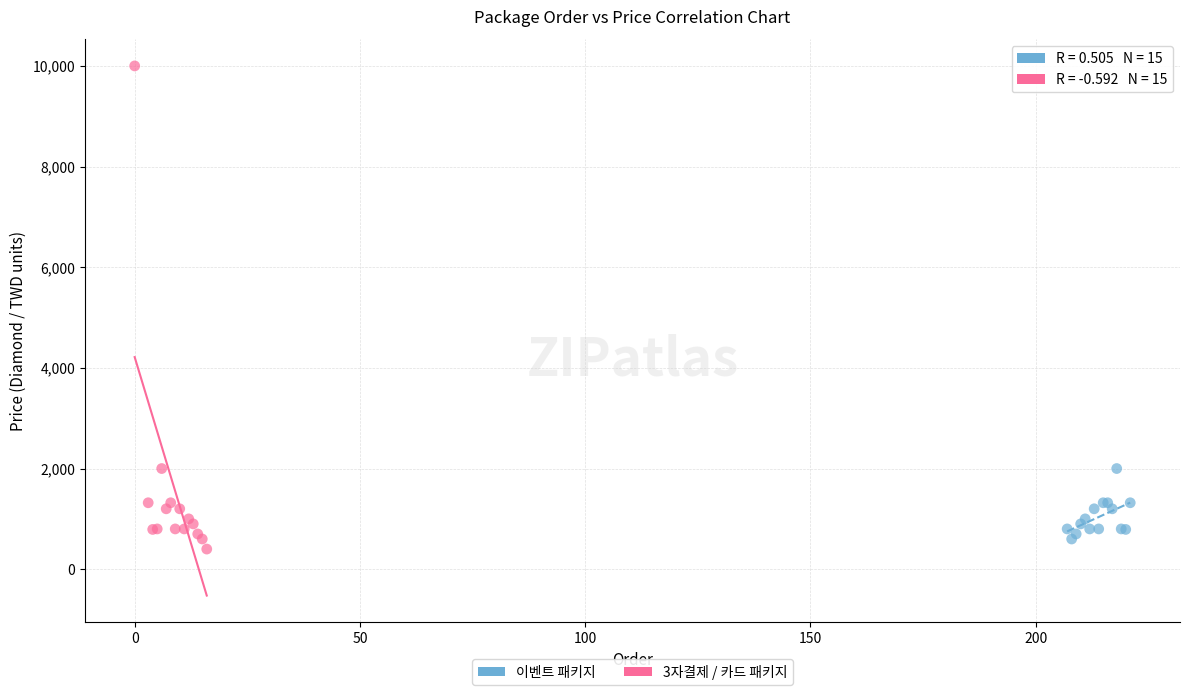

Which series reaches the maximum Y coordinate?

3자결제 / 카드 패키지